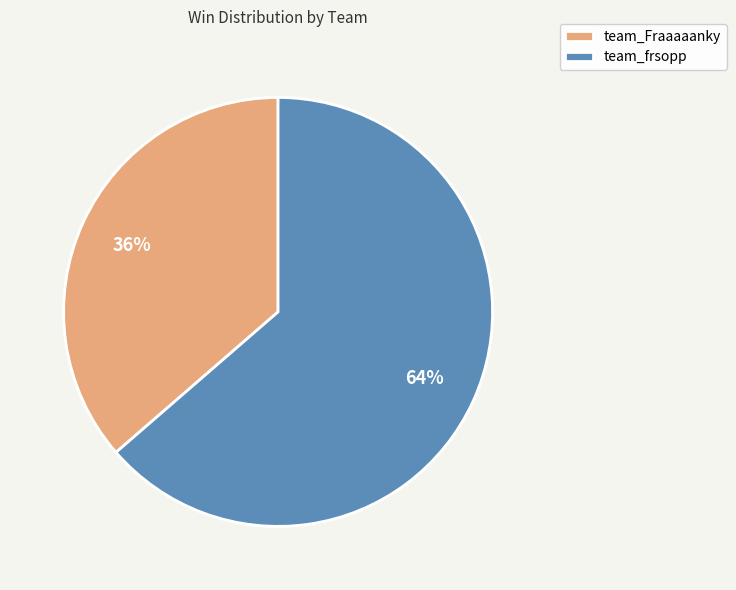

What is the largest slice in the pie chart?

team_frsopp